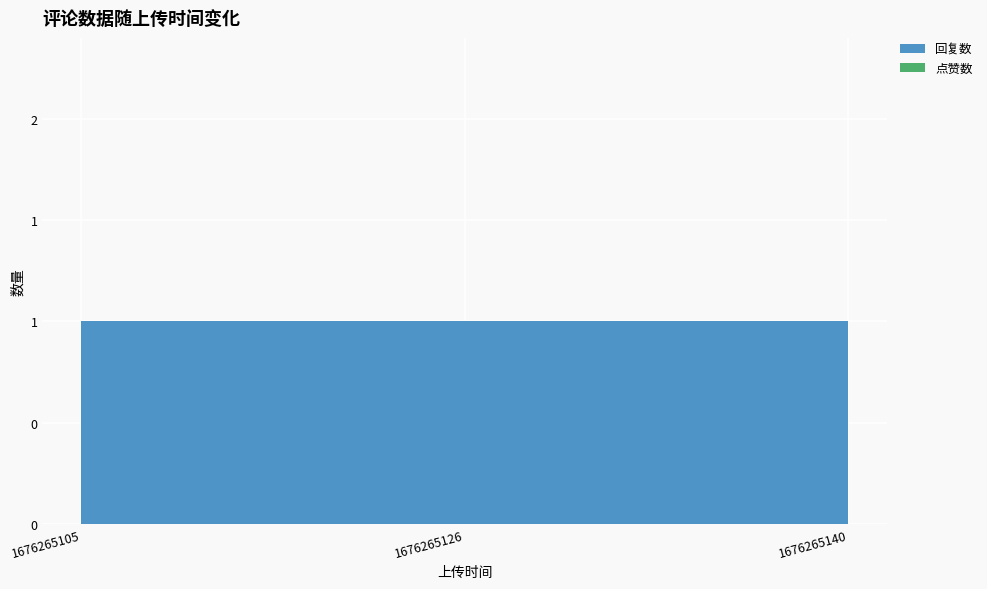

Which series has the largest range (max minus min)?

回复数